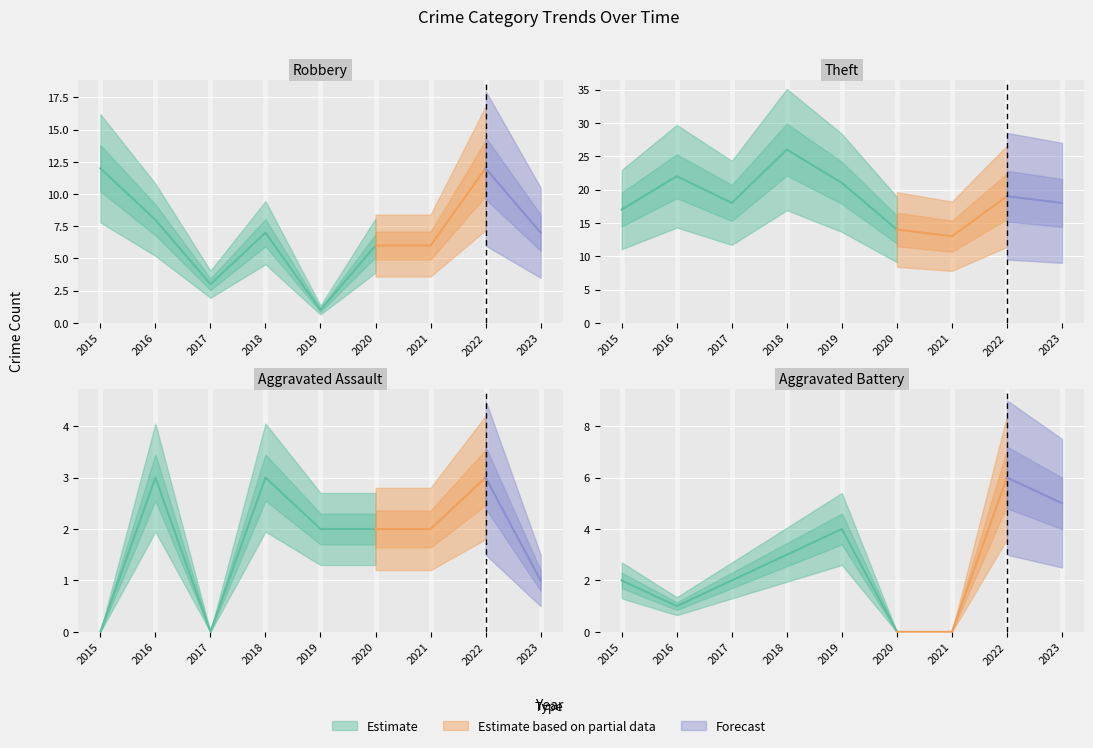

What is the maximum value for Theft?

26